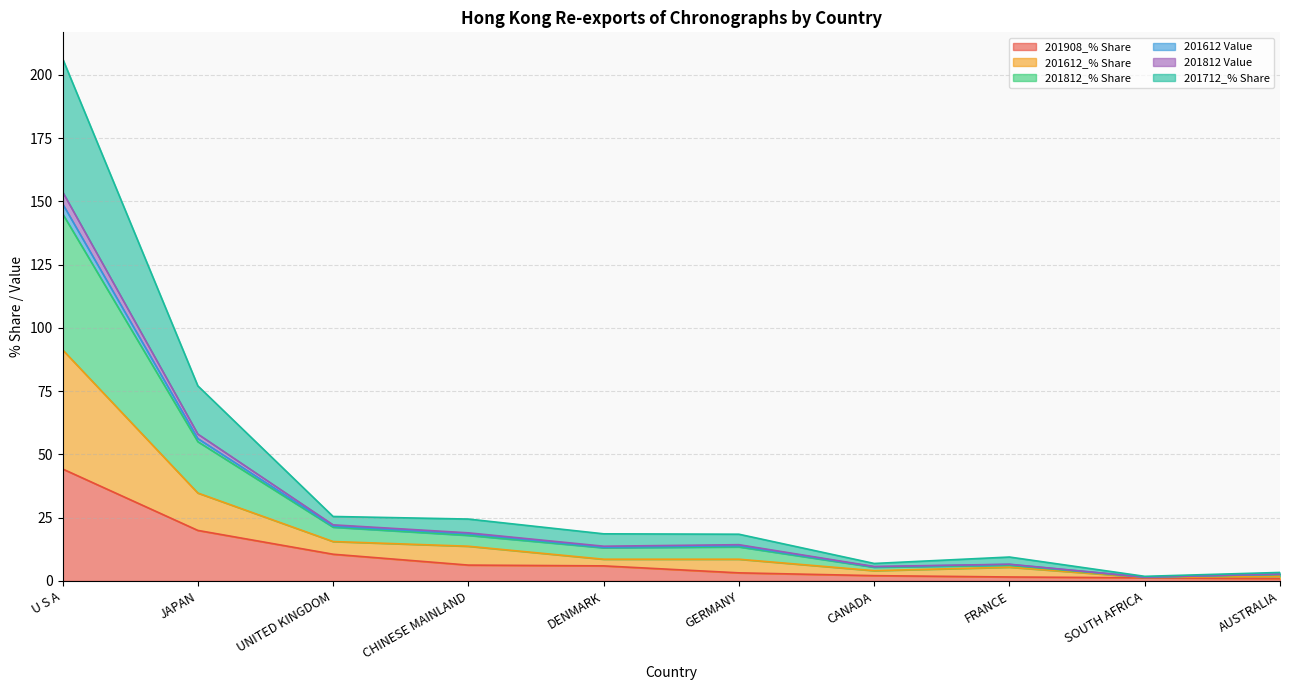

Is it true that 201908_% Share equals 33.4 at JAPAN?

False